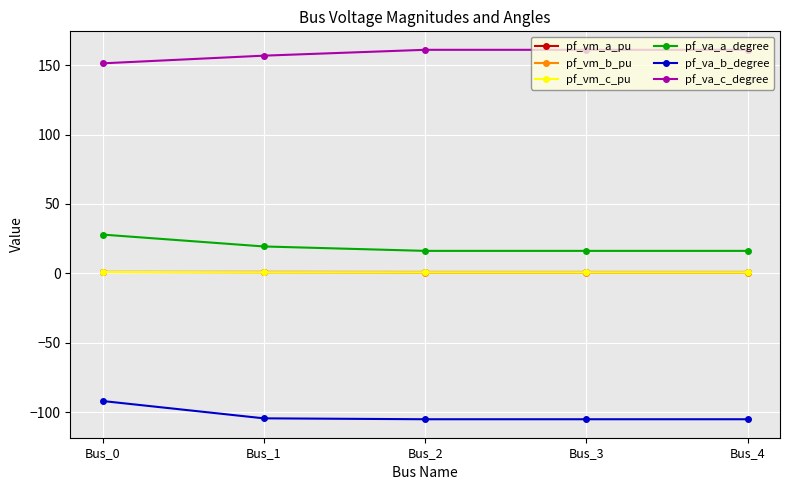

What is the value of the pf_vm_c_pu point at the 4th from the left?

0.9